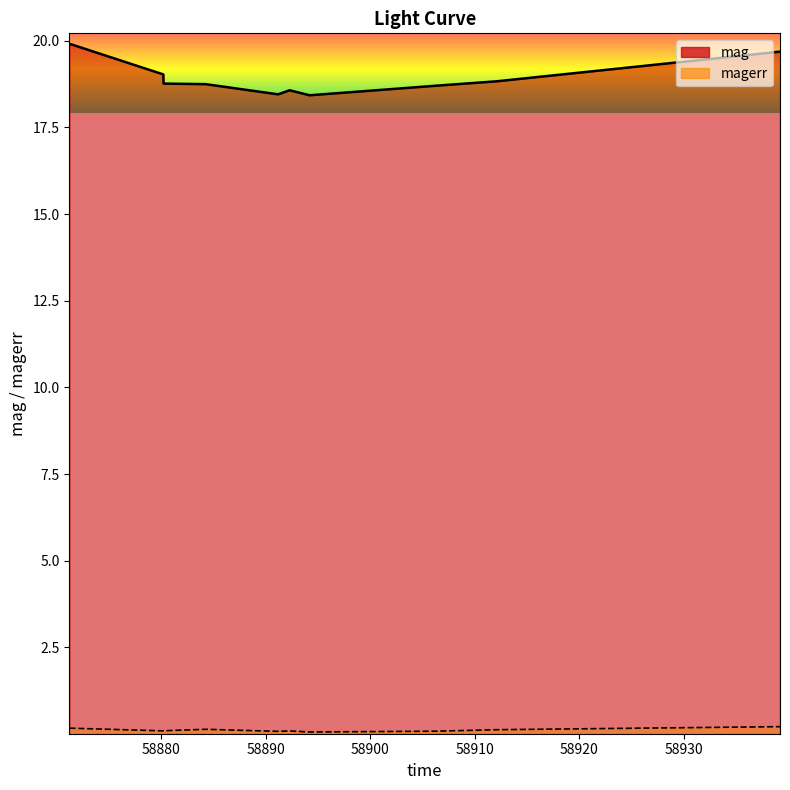

Which series has the widest spread of values?

mag